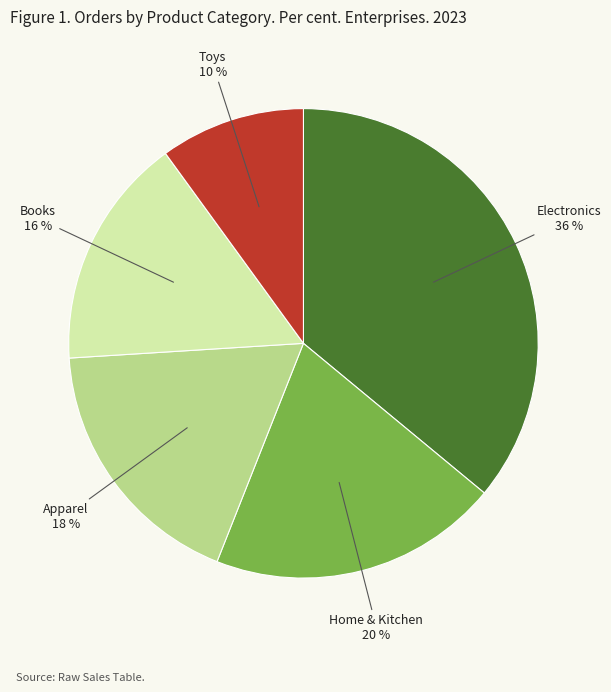

To the nearest percent, what is the difference between the largest and smallest slice percentages?

26%